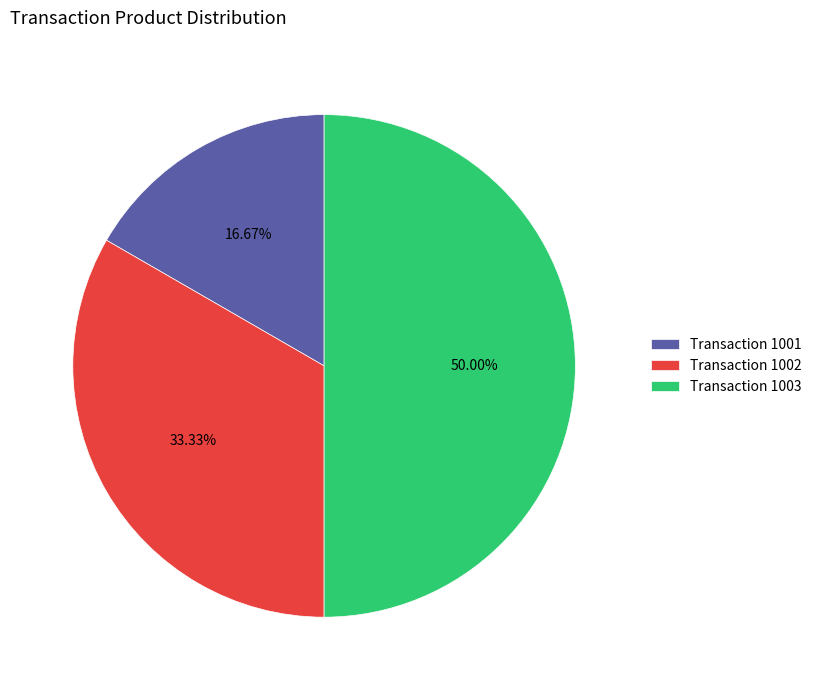

What is the smallest slice in the pie chart?

Transaction 1001